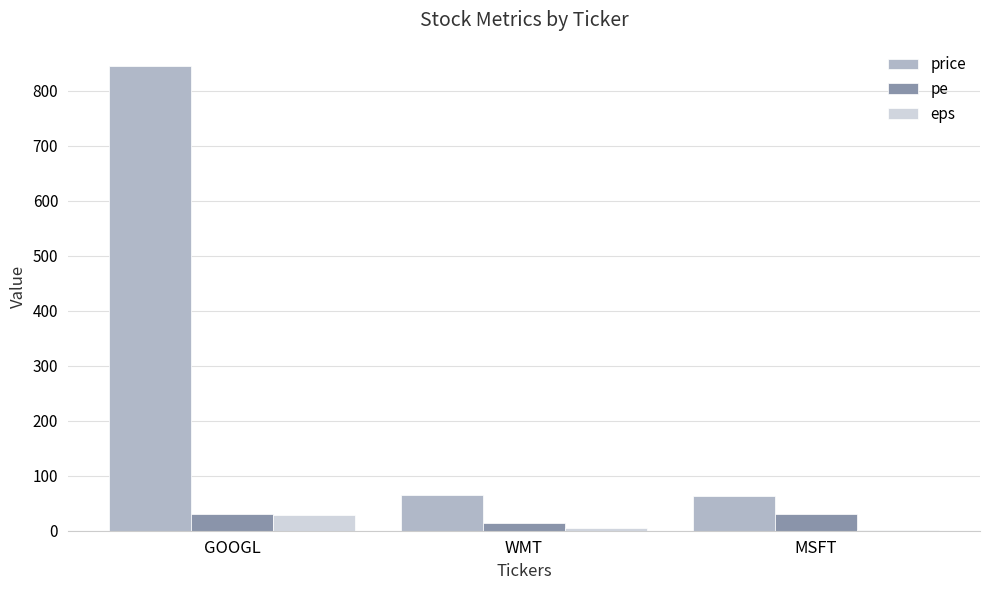

Which series changed the most between GOOGL and MSFT?

price